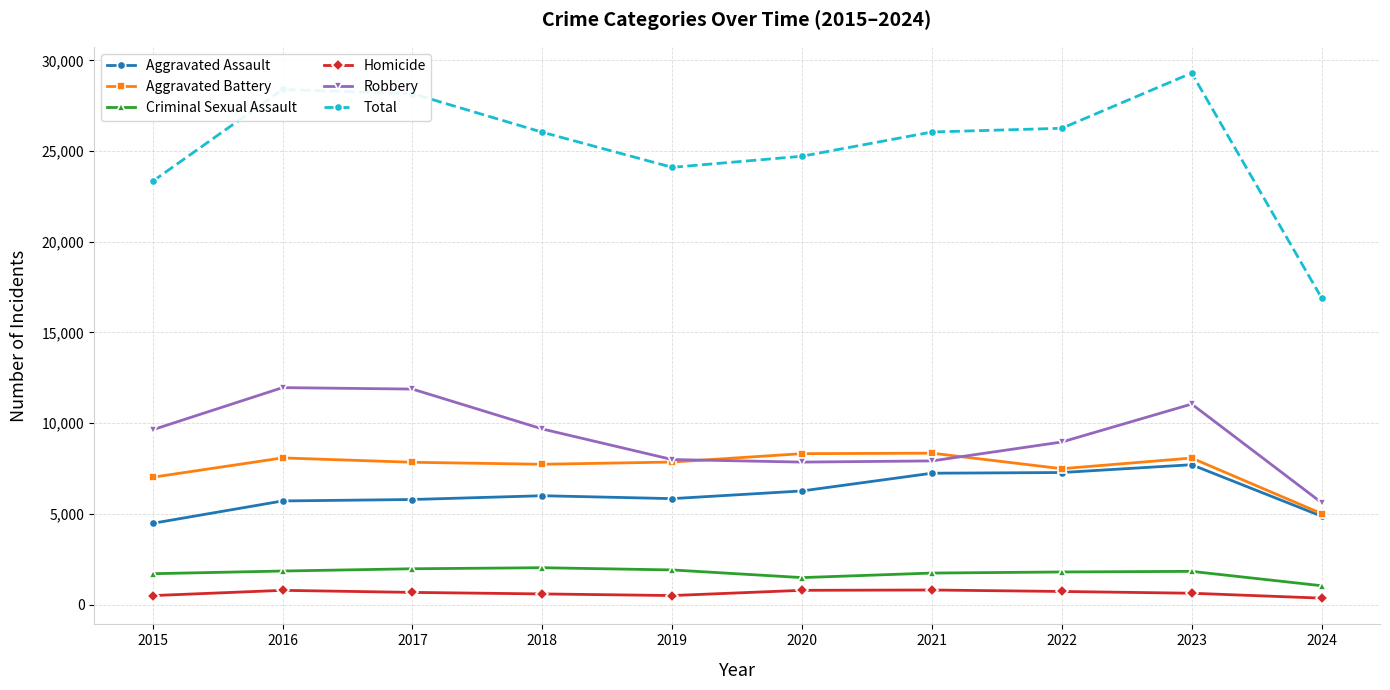

Which series has the widest spread of values?

Total